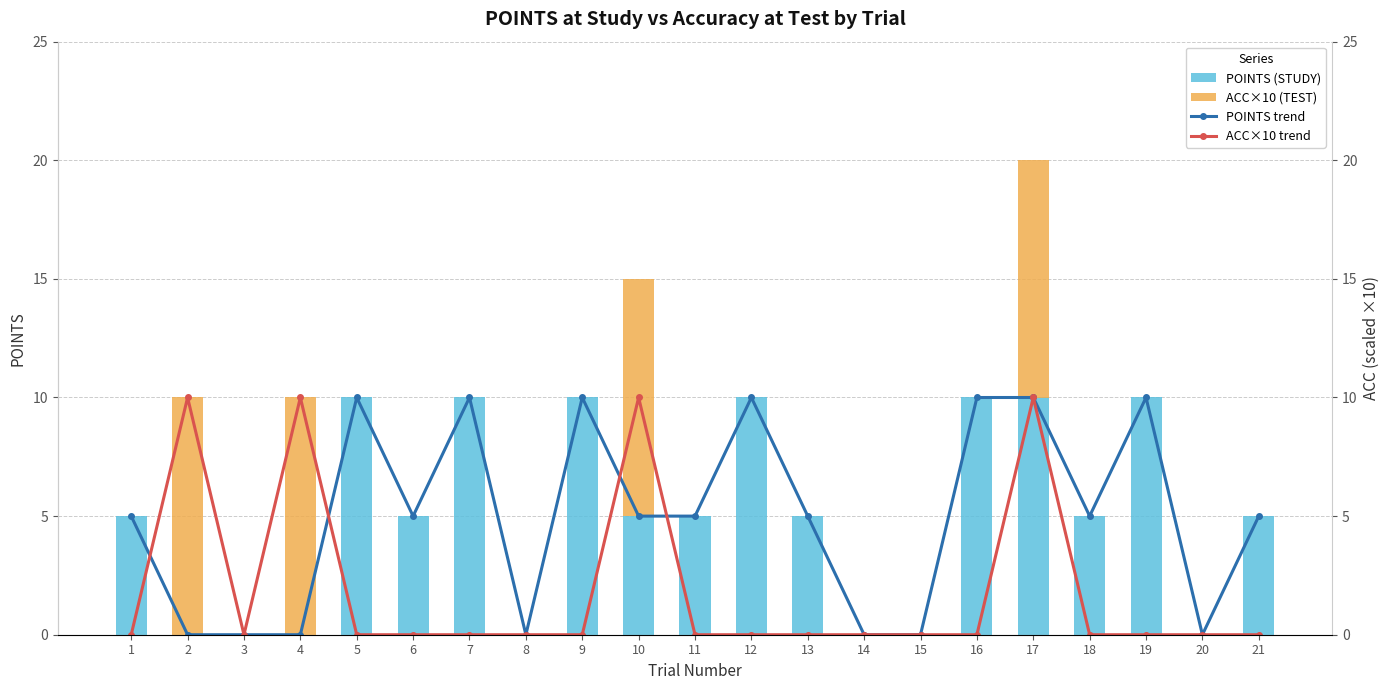

Does the chart contain any negative values?

No